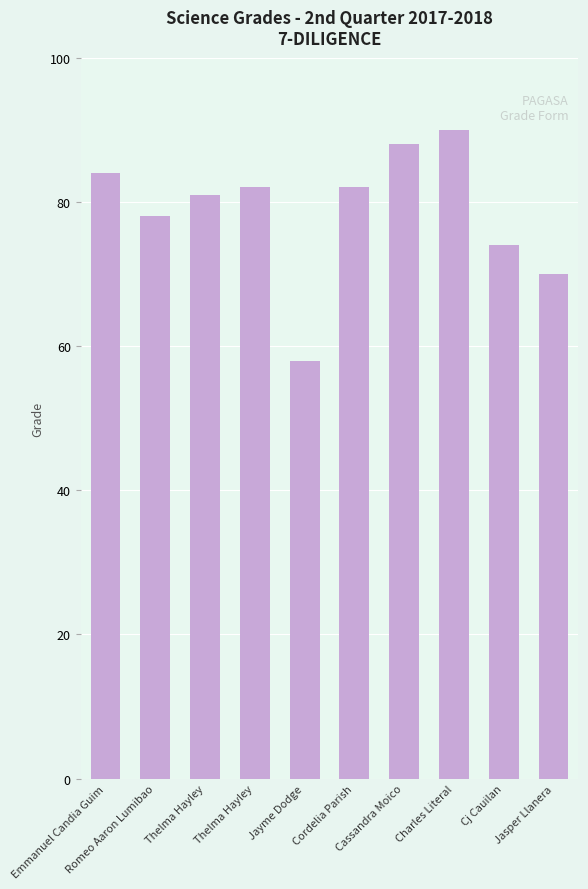

Which category has the highest value across all series?

Charles Literal